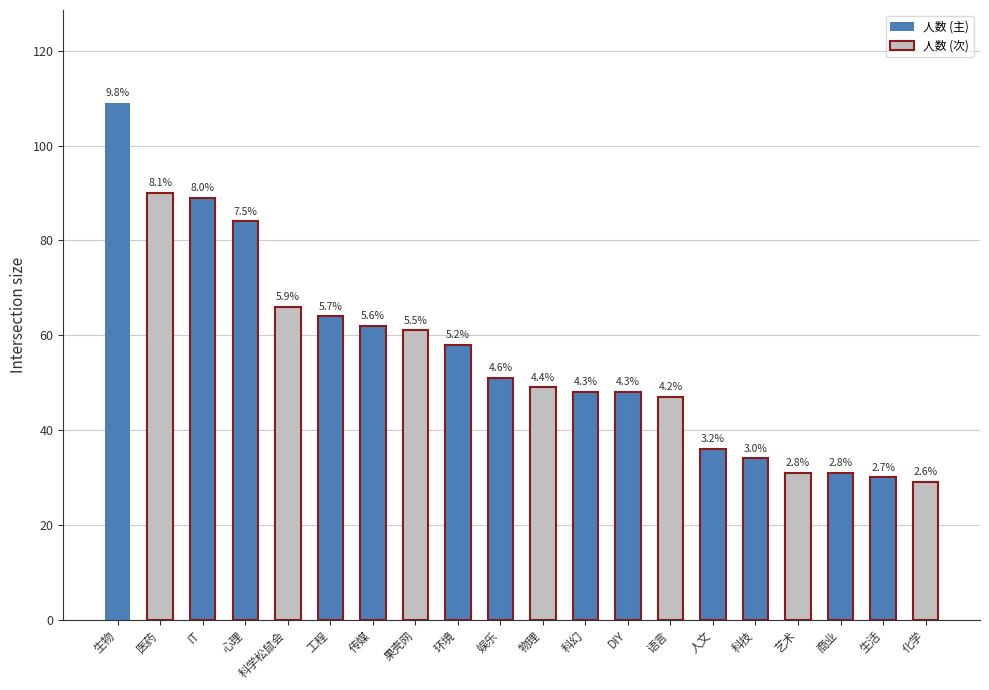

What is the sum of the values at 语言 and IT?

136